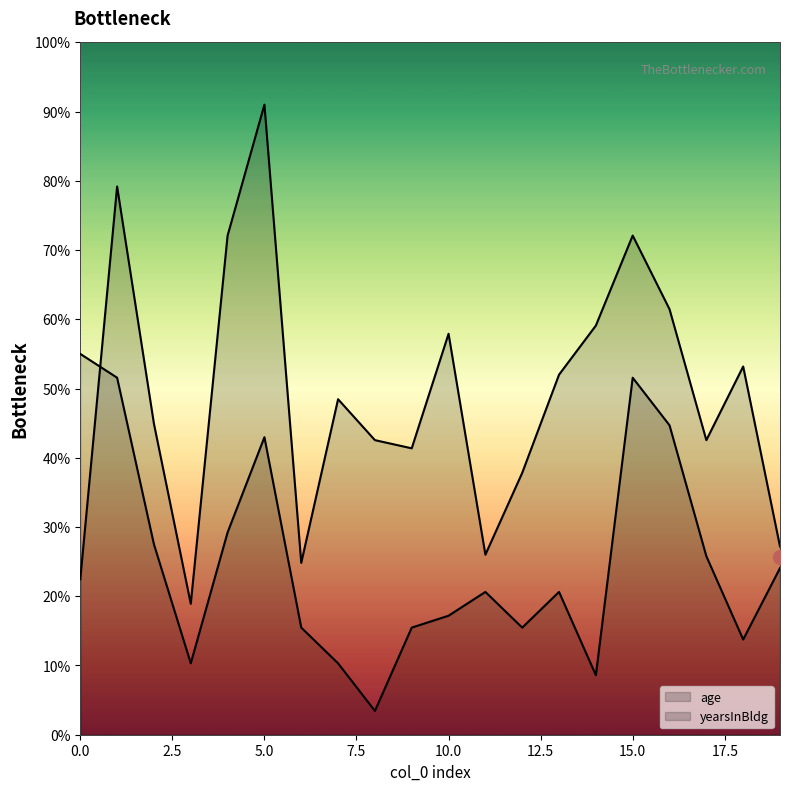

Reading left to right, transcribe all the data shown in this chart.

age: 0=22.5	1=79.2	2=44.9	3=18.9	4=72.1	5=91.0	6=24.8	7=48.5	8=42.5	9=41.4	10=57.9	11=26.0	12=37.8	13=52.0	14=59.1	15=72.1	16=61.5	17=42.5	18=53.2	19=27.2
yearsInBldg: 0=55.0	1=51.6	2=27.5	3=10.3	4=29.2	5=43.0	6=15.5	7=10.3	8=3.4	9=15.5	10=17.2	11=20.6	12=15.5	13=20.6	14=8.6	15=51.6	16=44.7	17=25.8	18=13.8	19=24.1